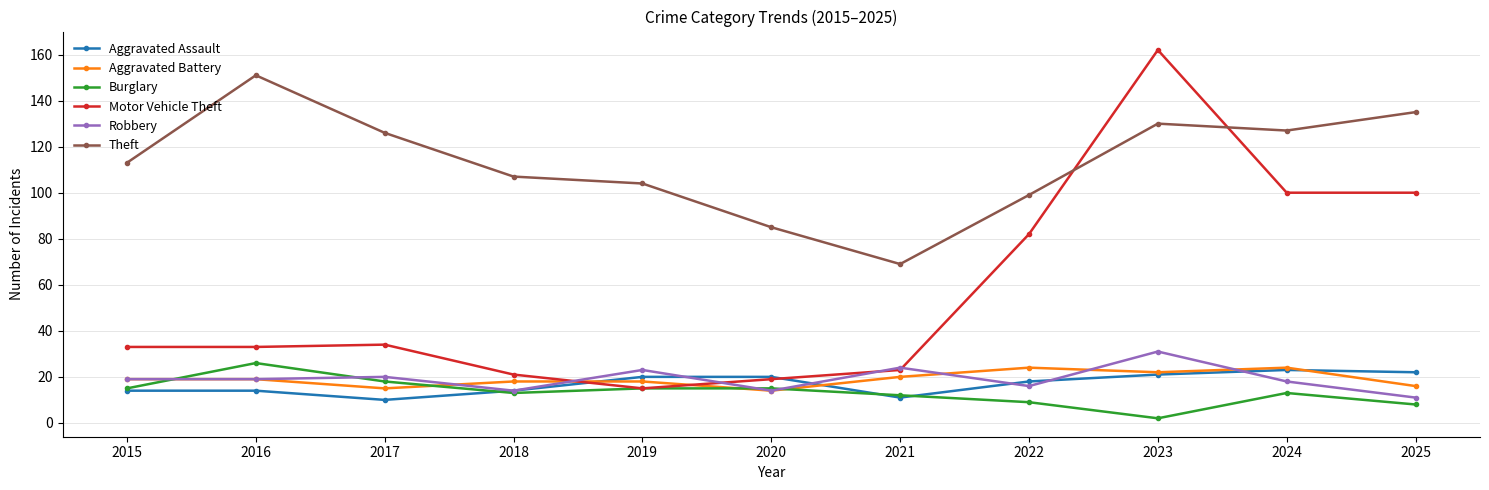

Is it true that Aggravated Assault equals 14 at 2016?

True